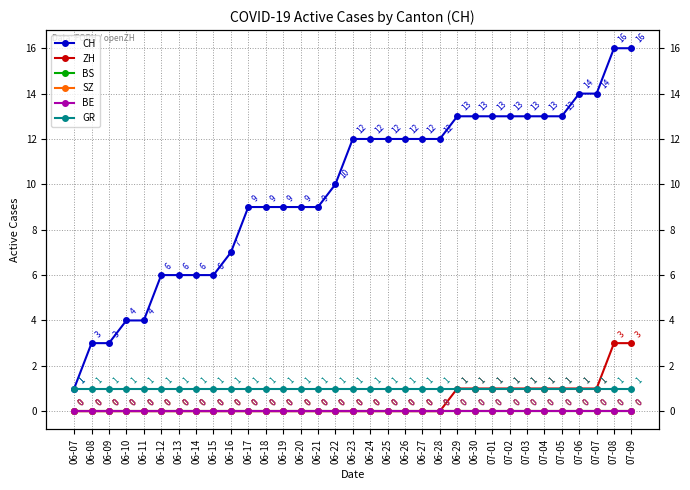

Does the chart have visible grid lines?

Yes